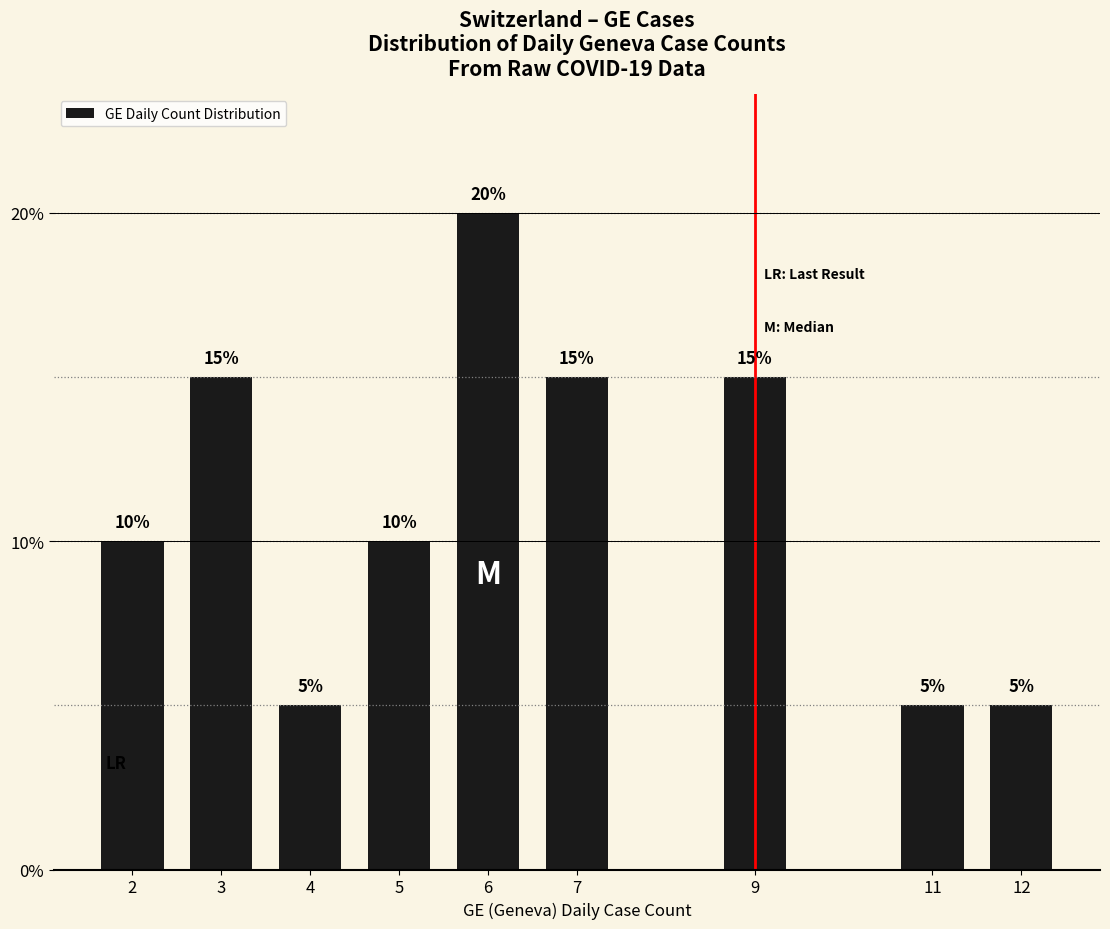

What is the value of the 2nd bar from the left?

15